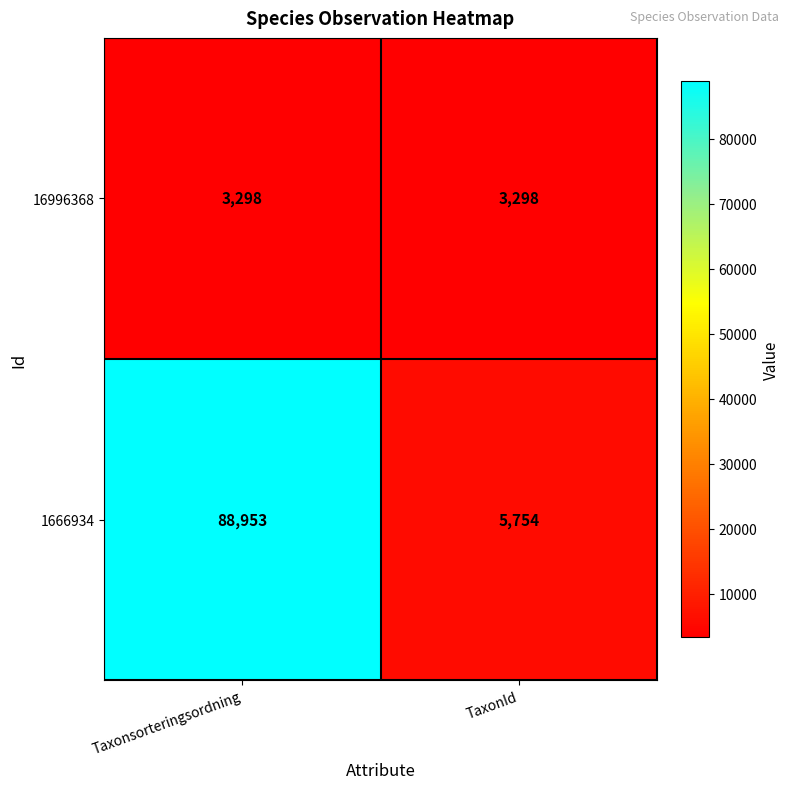

What is the average value of the 16996368 series?

3298